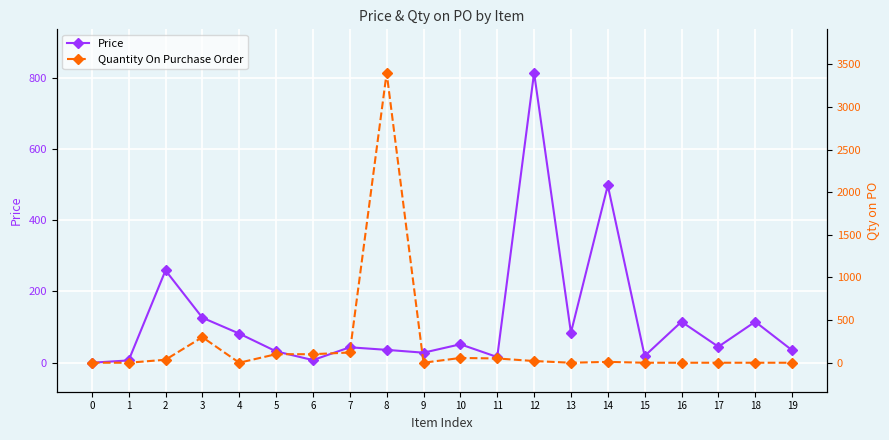

What is the difference between the maximum and second lowest values in the Quantity On Purchase Order series?

3400.0